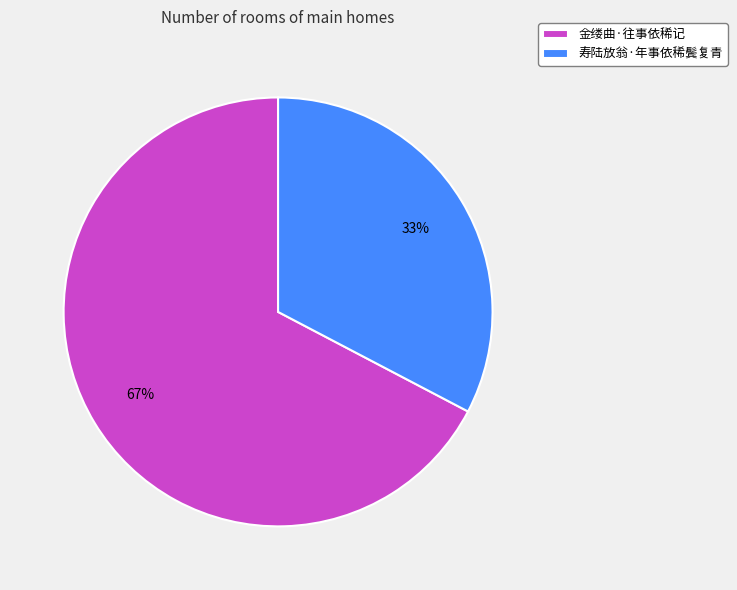

To the nearest percent, what percentage of the pie is 寿陆放翁·年事依稀鬓复青?

33%